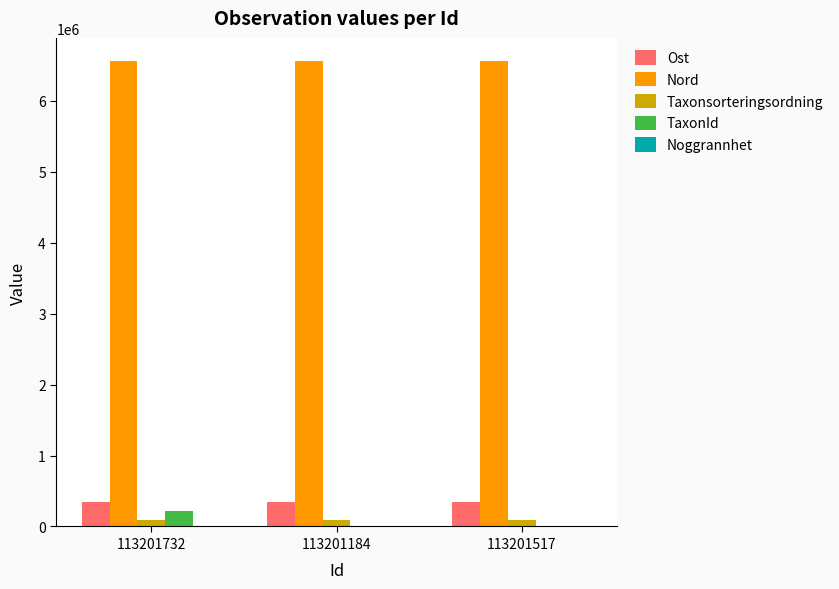

What is the sum of all Nord values?

19682799